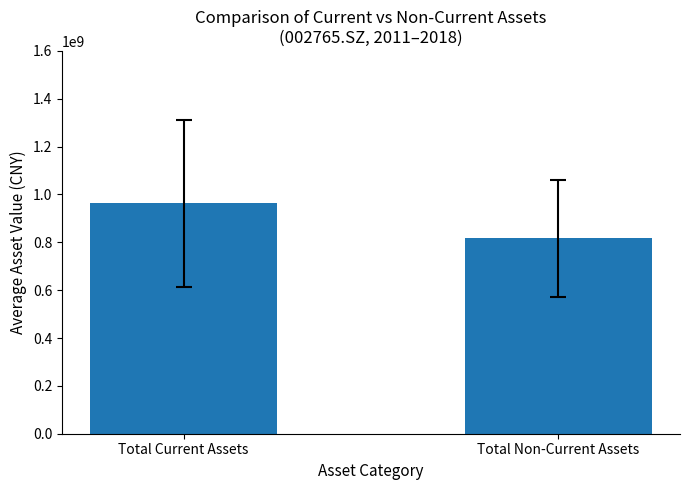

At which category does the chart reach its peak across all series?

Total Current Assets